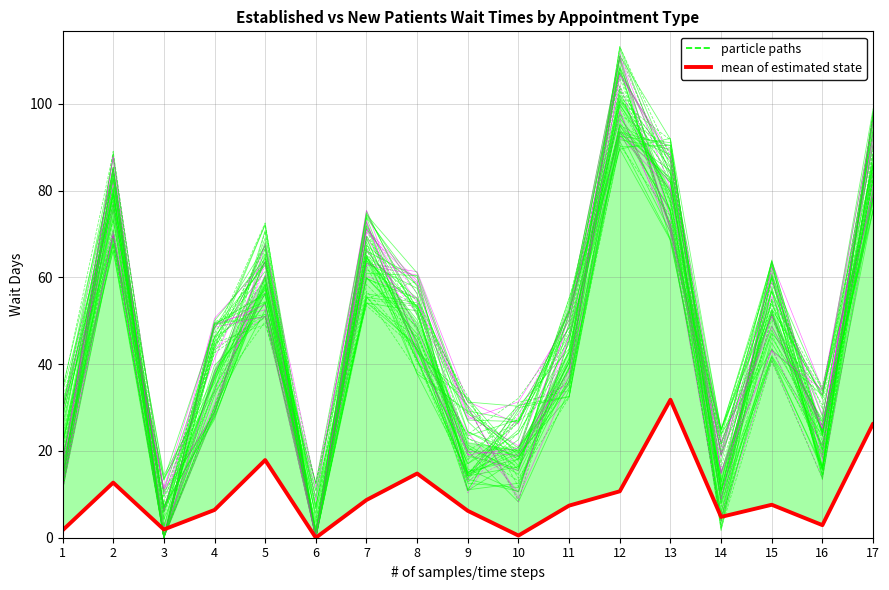

List the series in order of their overall mean, highest first.

particle paths, mean of estimated state